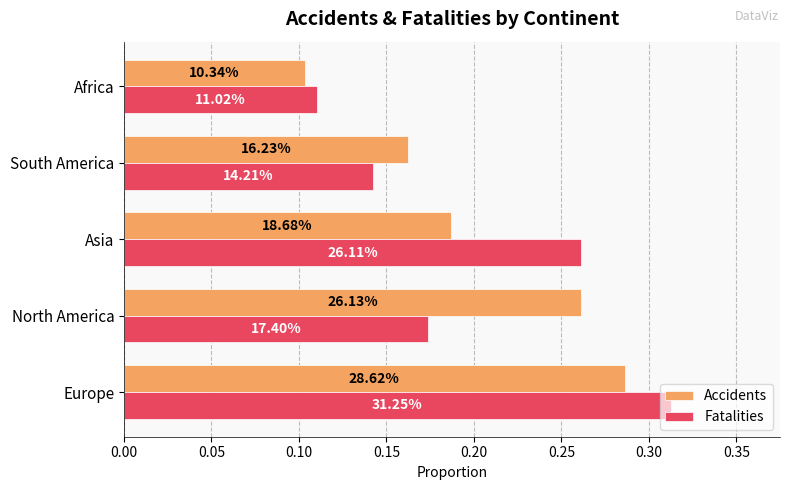

What are all the series names shown in the legend?

Accidents, Fatalities